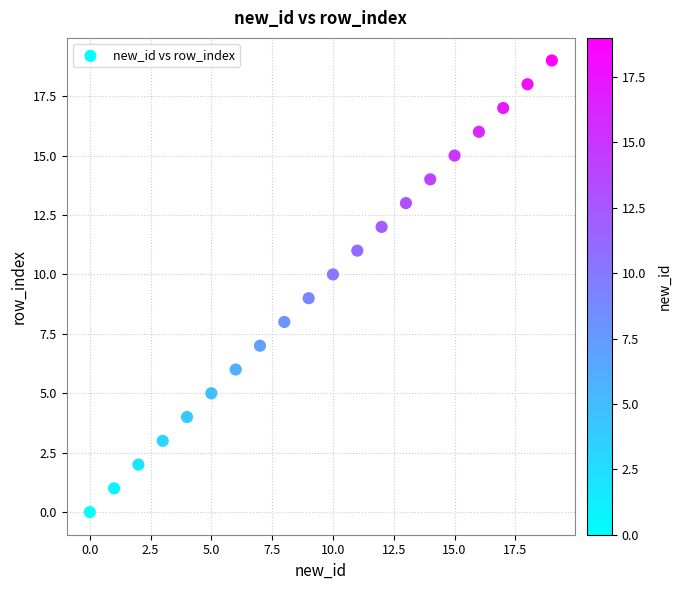

What is the range of Y values (max minus min)?

19